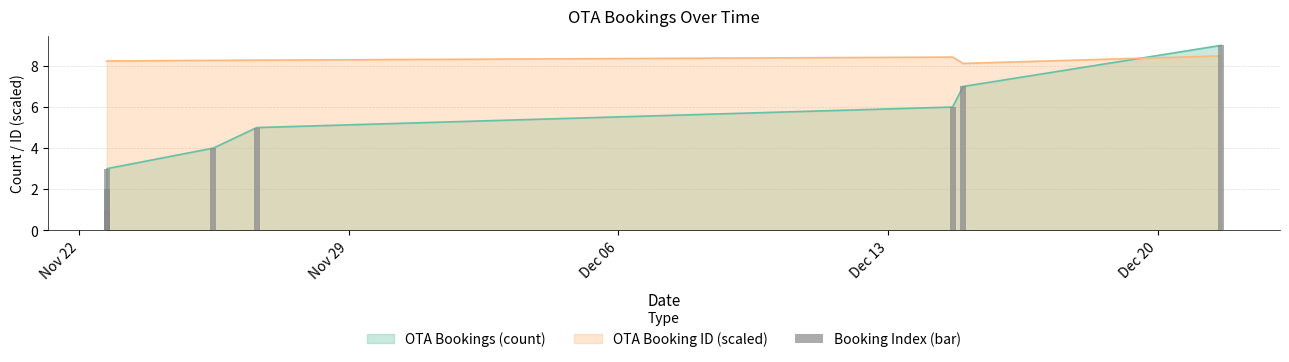

How many values are between 3 and 7?

5